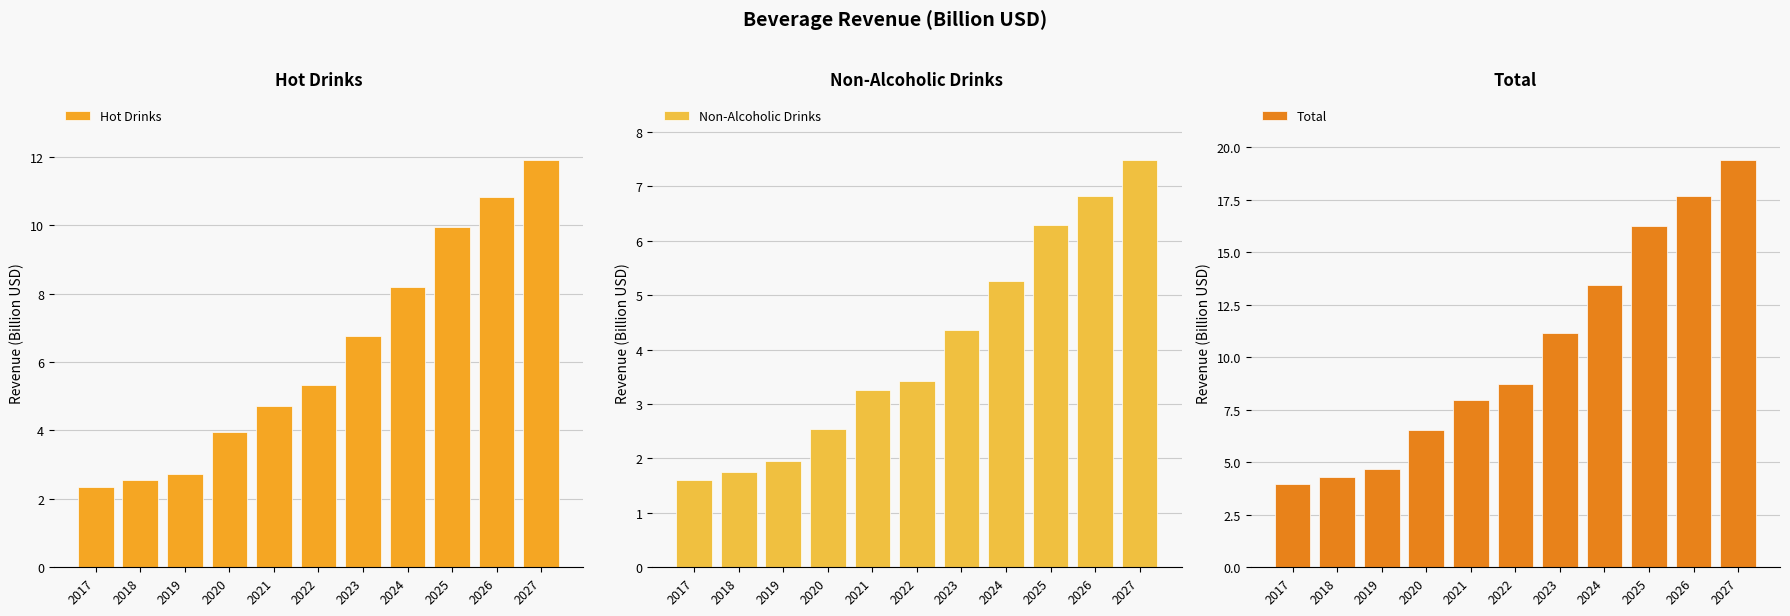

What is the average value of the Total series?

10.4